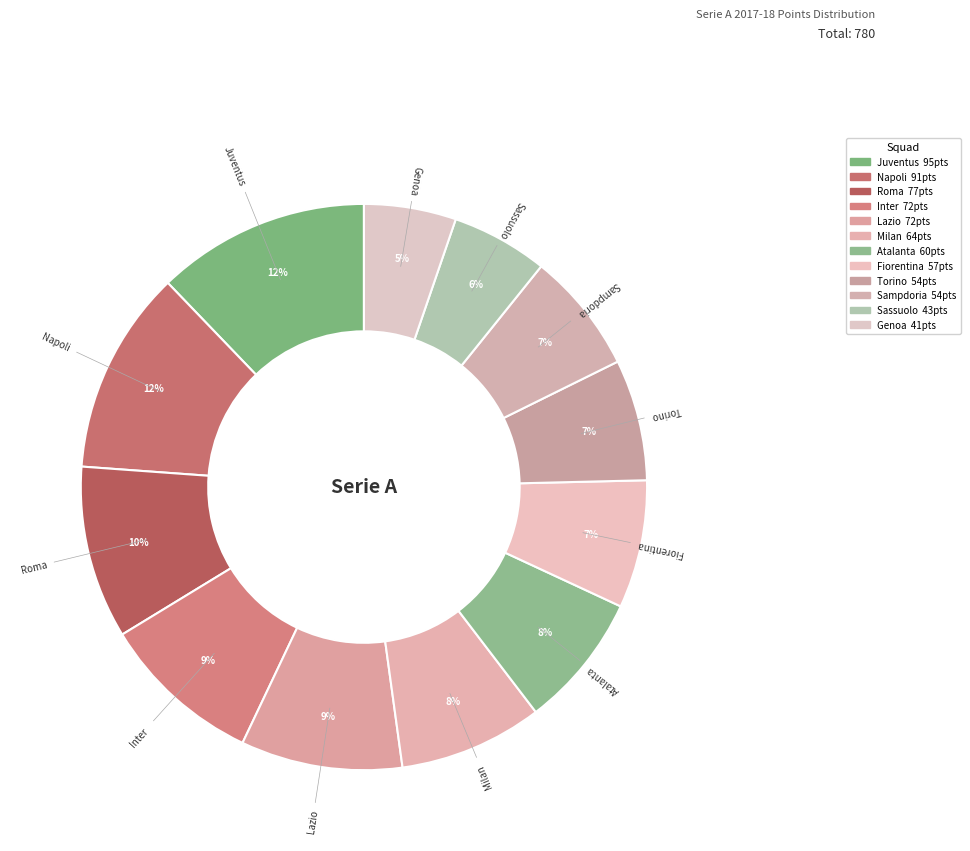

How many slices are in this pie chart?

12